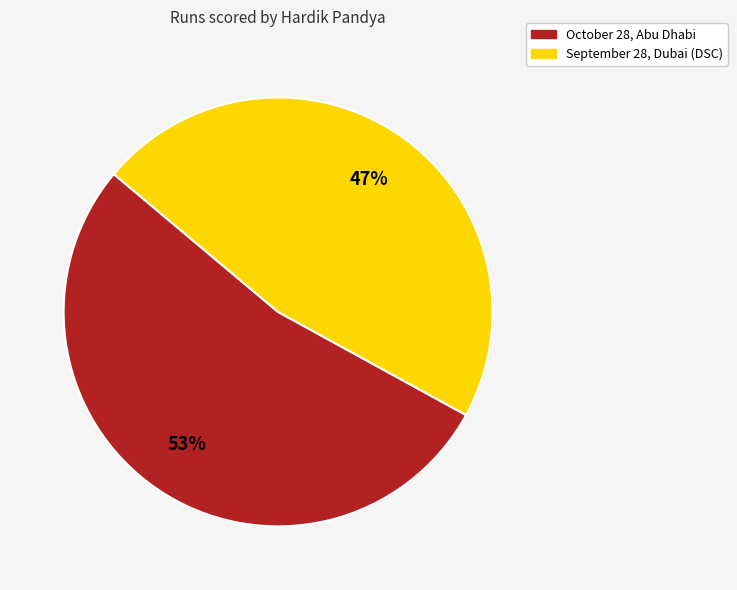

Do September 28, Dubai (DSC) and October 28, Abu Dhabi together represent more than half of the pie?

Yes